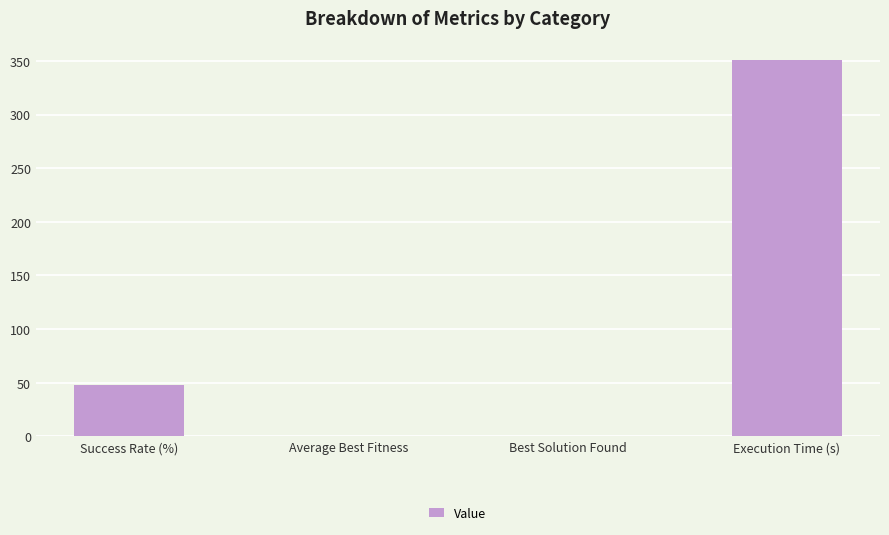

The chart shows a value of 0.0 at Best Solution Found. True or false?

True